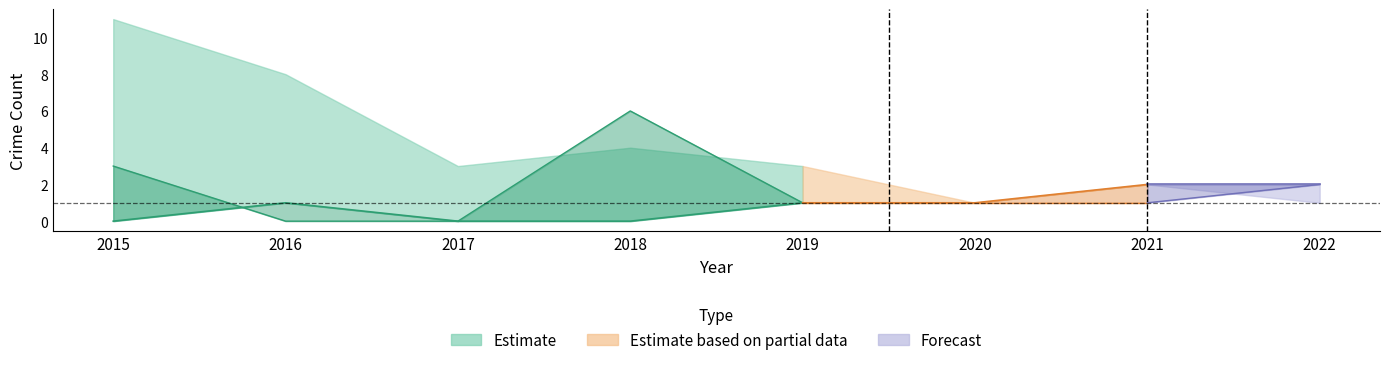

What is the difference between the highest and lowest values at 2018?

6